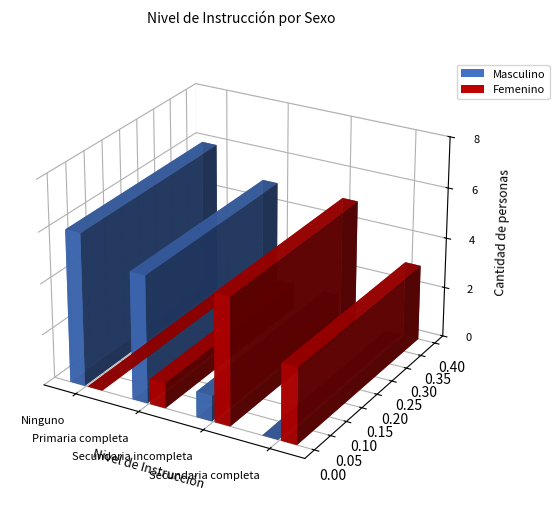

Which series has the largest total across all categories?

Masculino